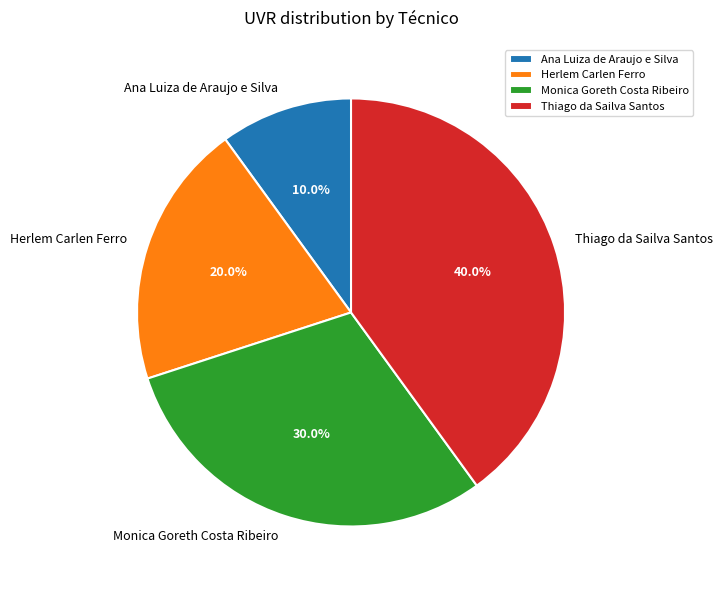

Approximately how many times larger is the value at Herlem Carlen Ferro compared to Thiago da Sailva Santos?

0.5